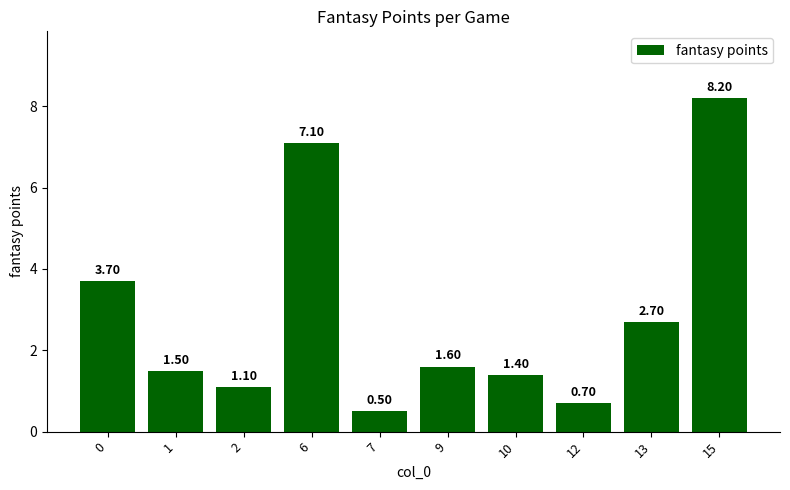

What is the sum of all values?

28.5